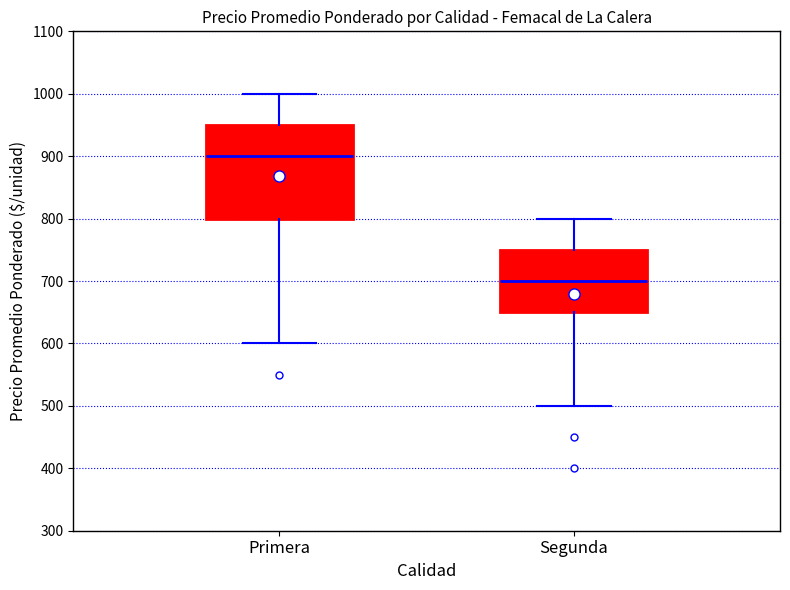

Which box has the lowest median line?

Segunda